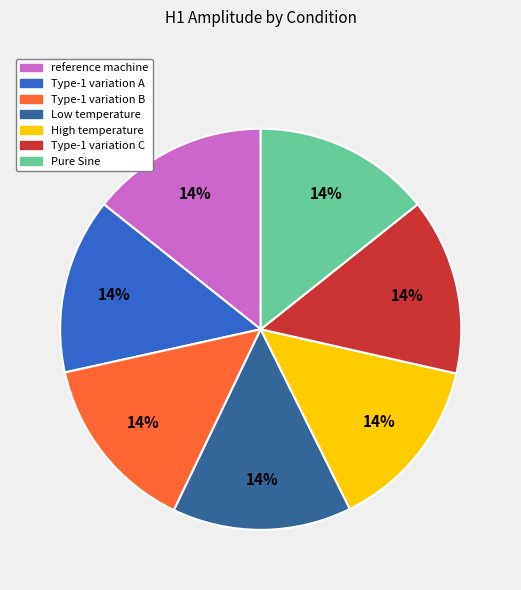

How many segments does this pie chart have?

7